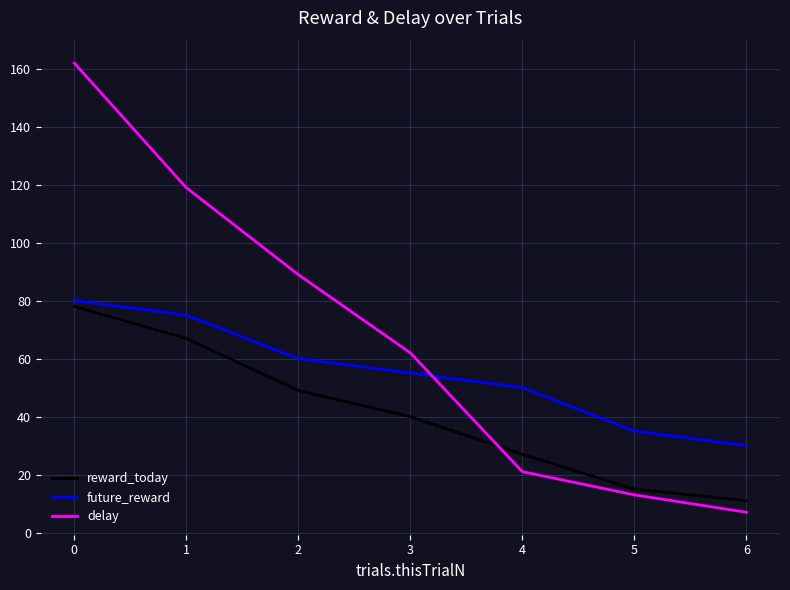

Which category has the lowest value in the reward_today series?

6